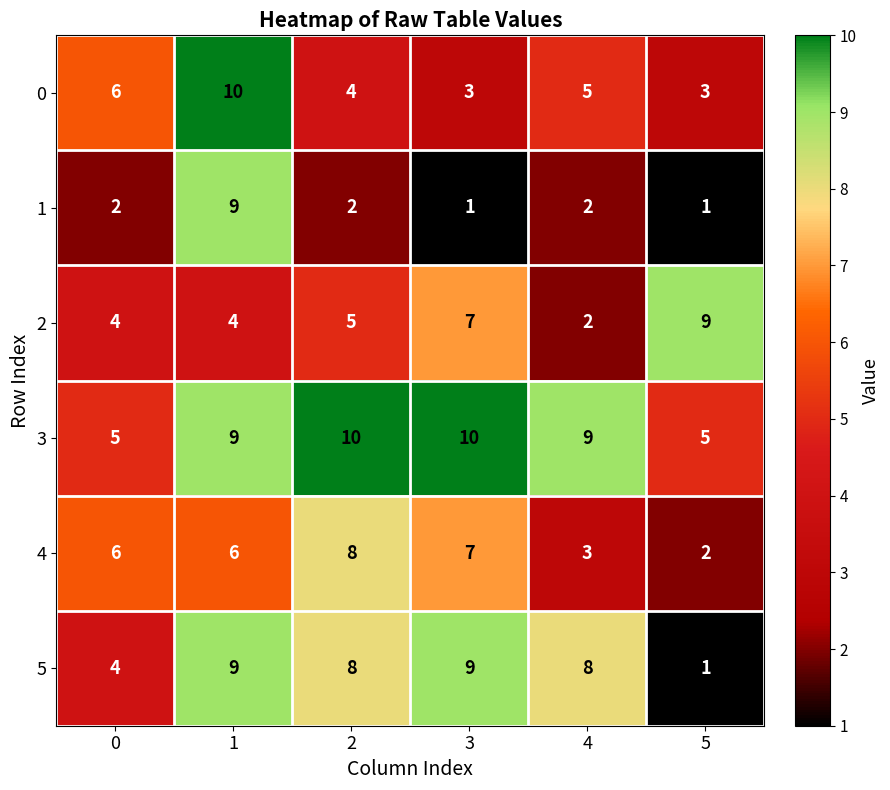

At how many categories does at least one series exceed 4?

6